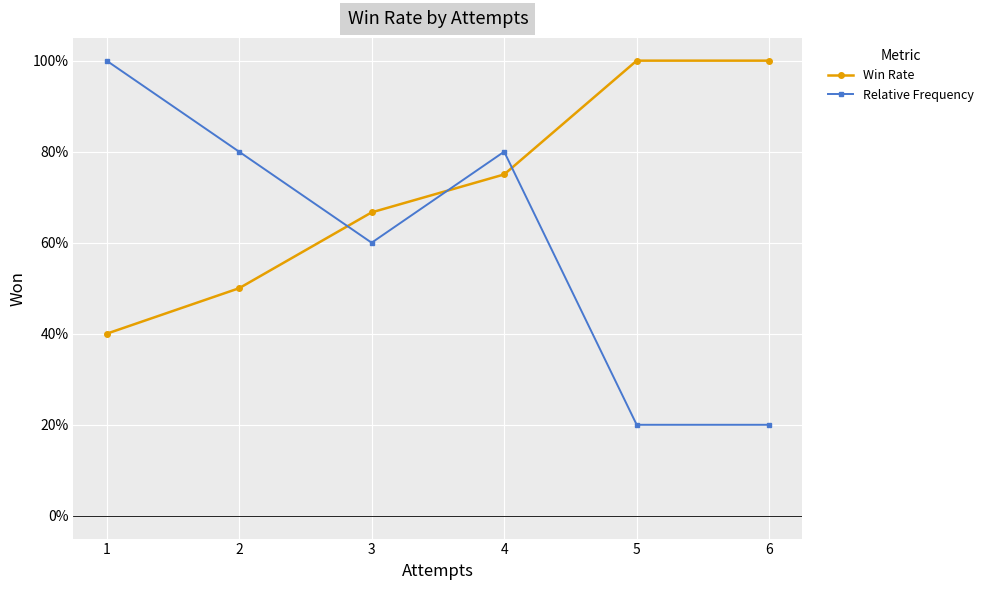

At which category is the sum across all series the highest?

4